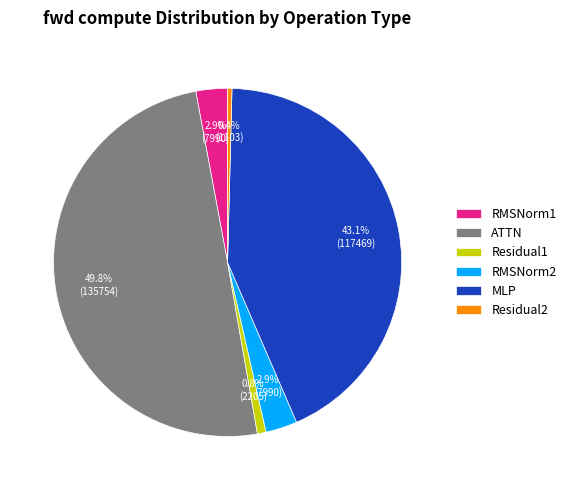

How many segments does this pie chart have?

6